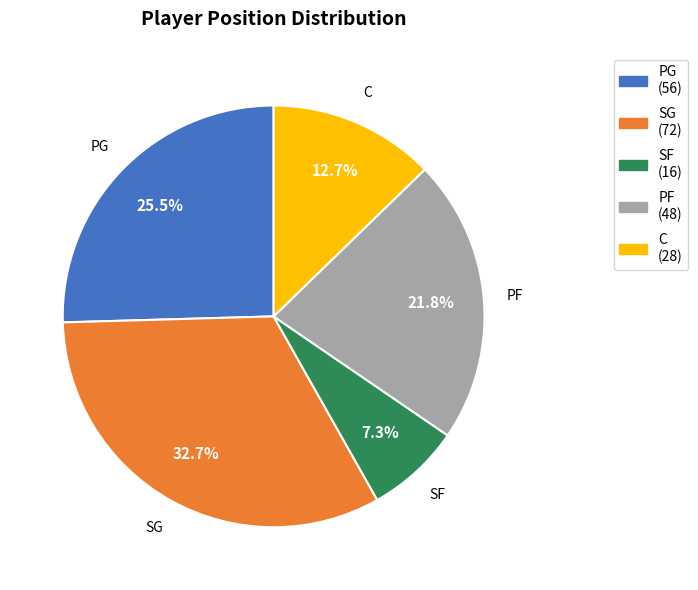

To the nearest percent, what is the average slice percentage?

20%